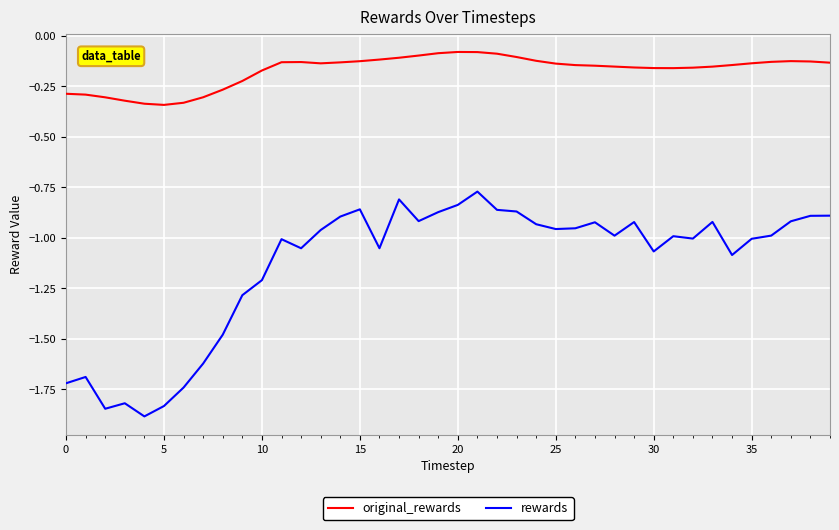

Rank the series by their maximum value, from highest to lowest.

original_rewards, rewards